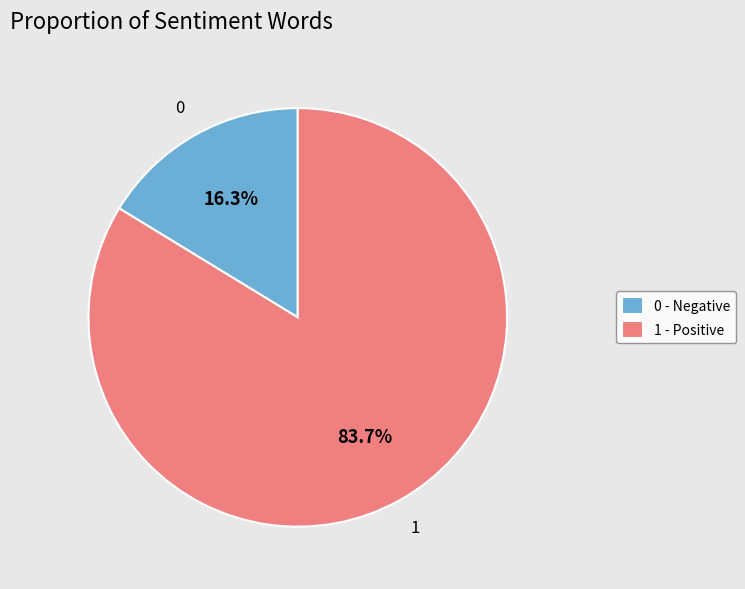

Which slice is the largest?

1 - Positive